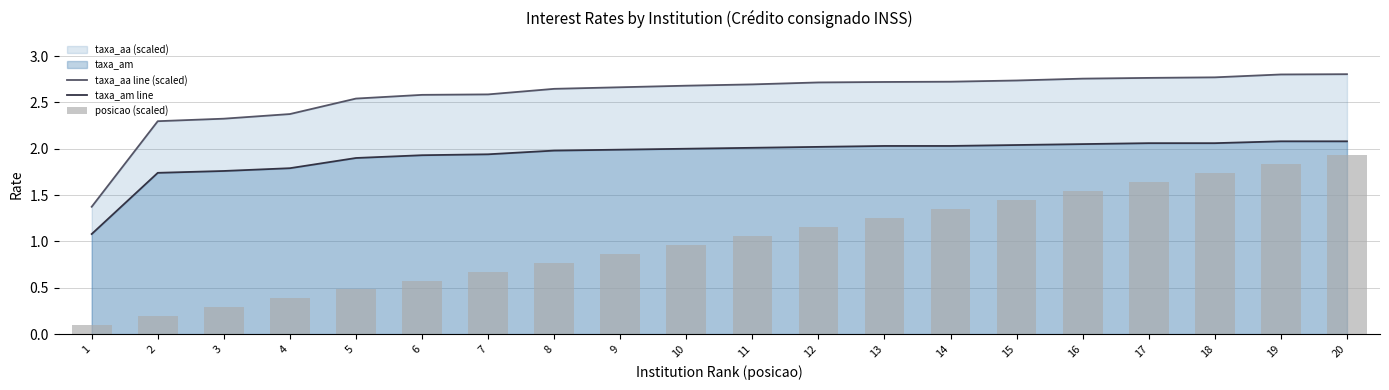

At 8, list the series in order from largest to smallest.

taxa_aa line (scaled), taxa_am line, posicao (scaled)